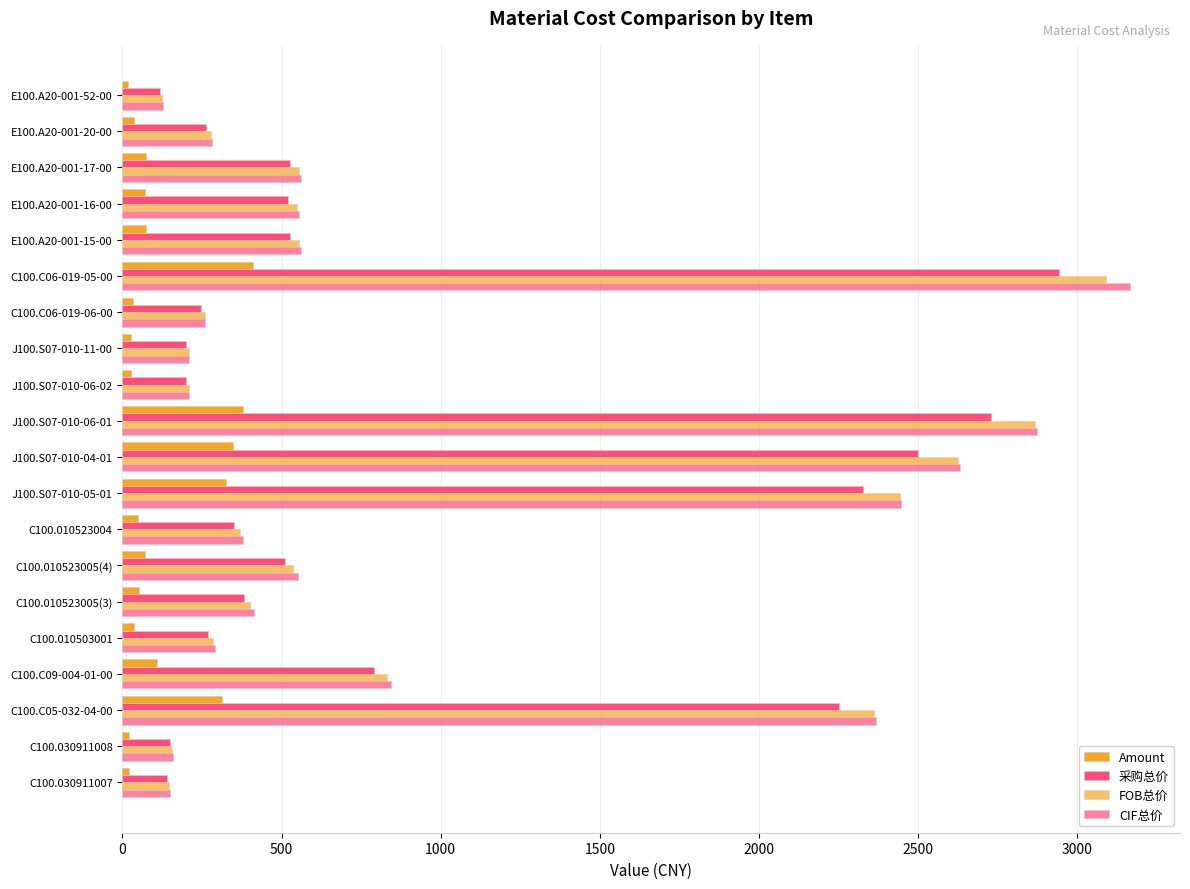

How many series are shown in this chart?

4